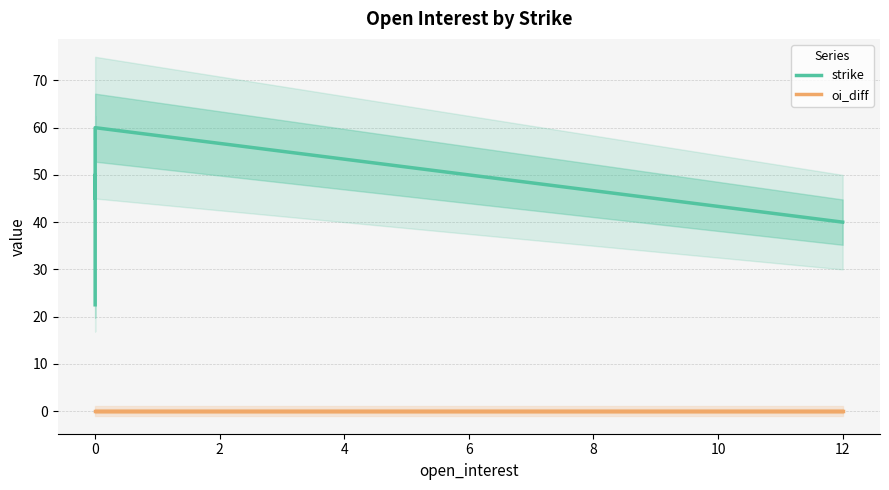

How many lines are shown in the chart?

2